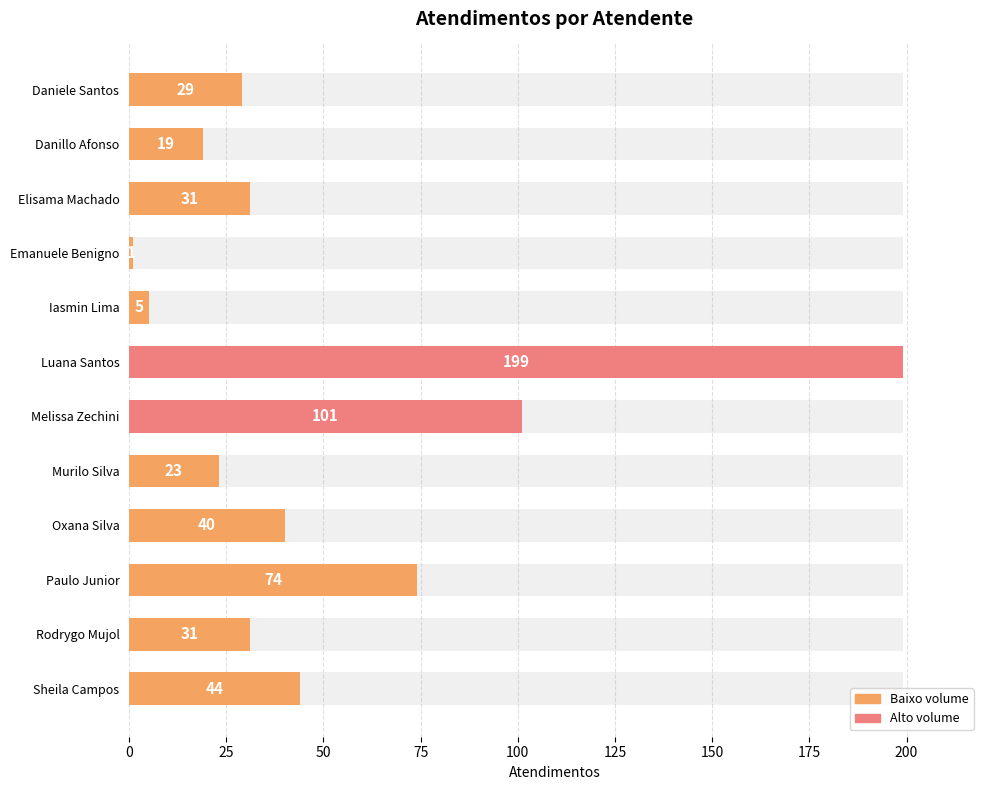

True or false: the data shows 44 at Sheila Campos.

True